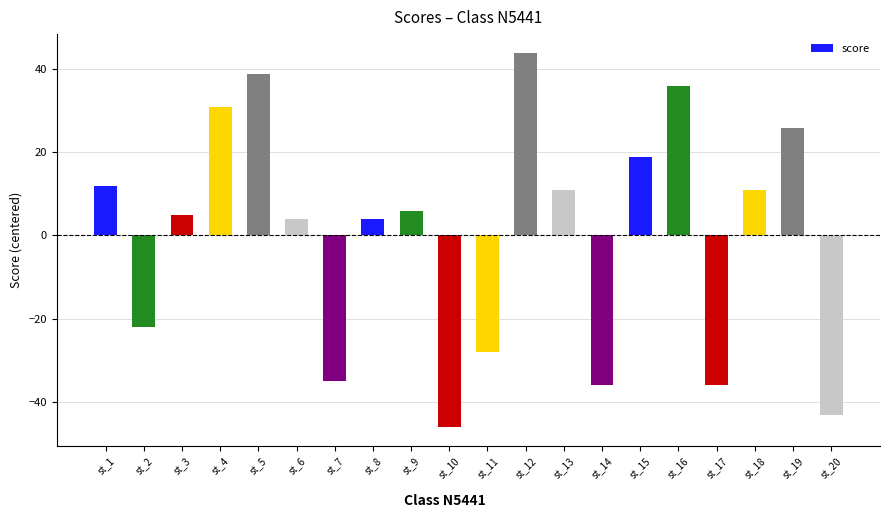

What is the difference between the second highest and minimum values?

85.0